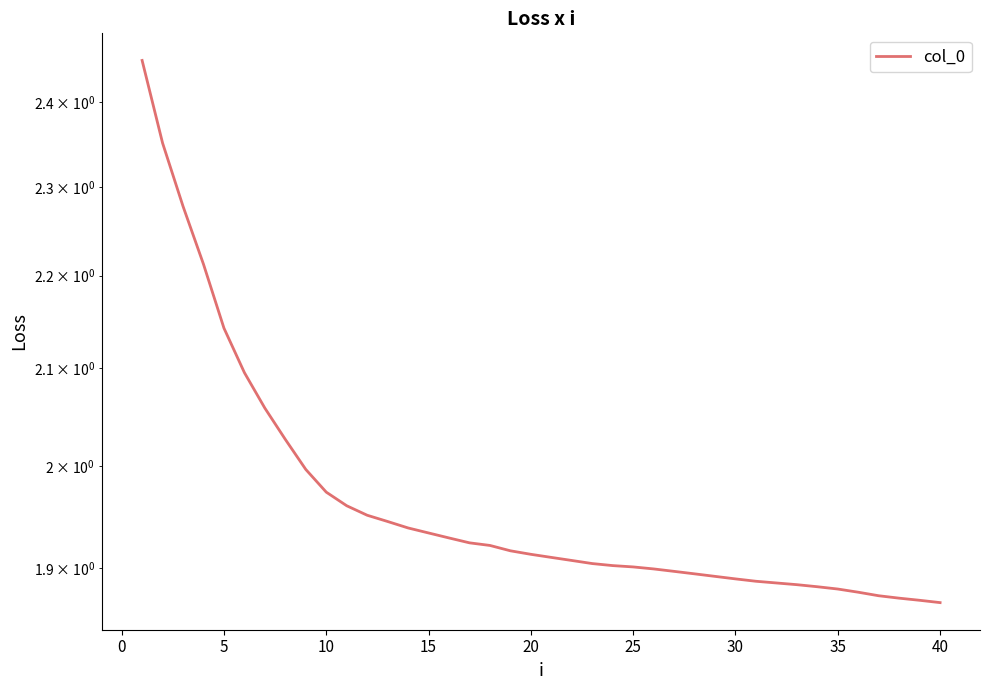

Which has a higher value, 33 or 35?

33